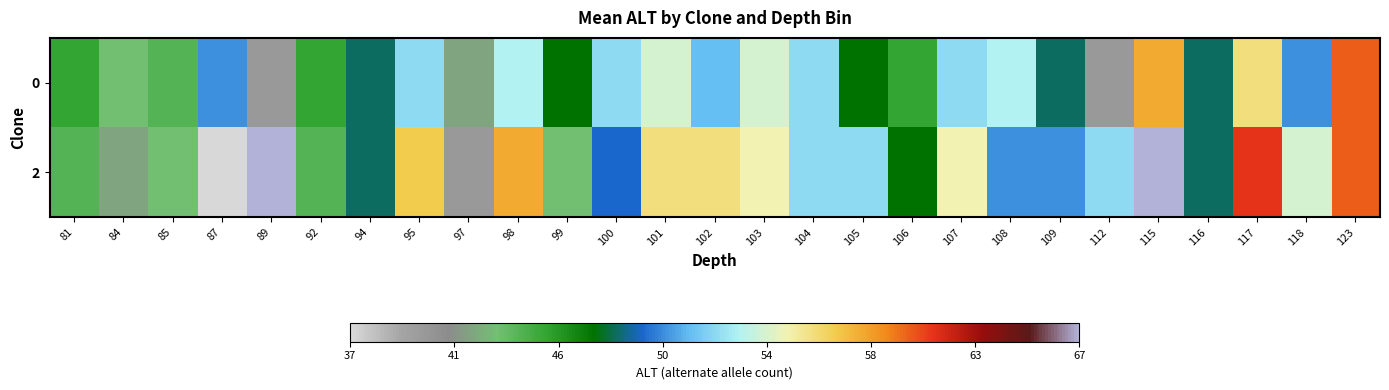

At which category is the sum across all series the highest?

115